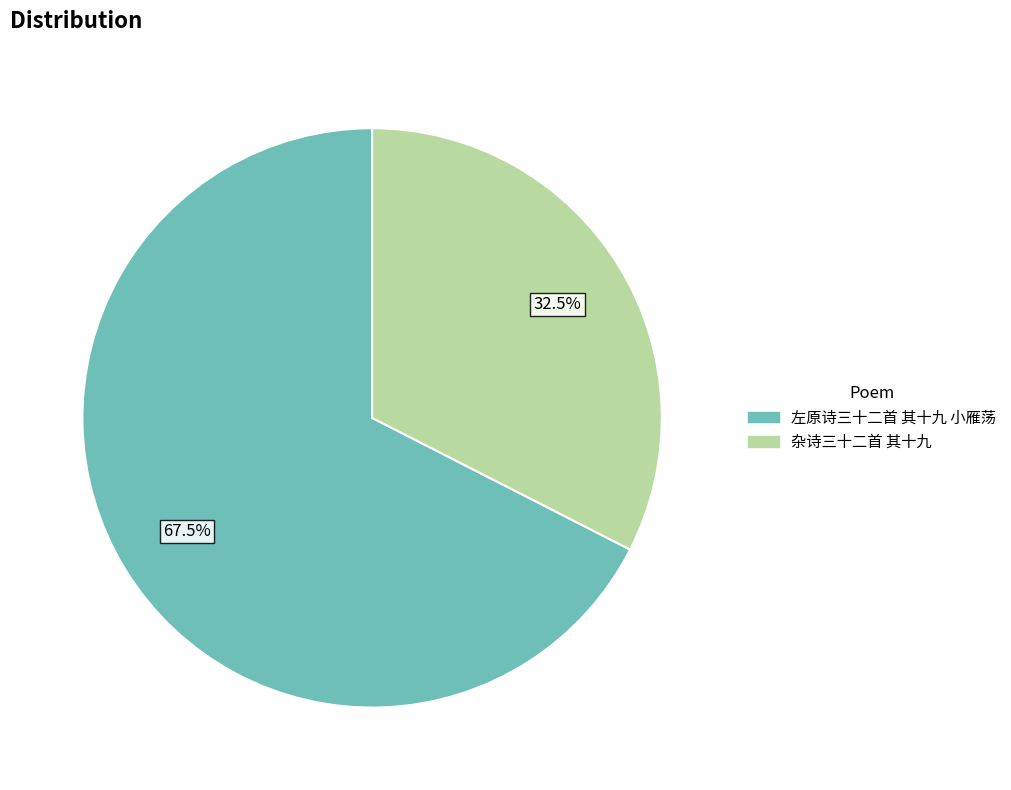

What percentage is NOT represented by 左原诗三十二首 其十九 小雁荡?

32.5%